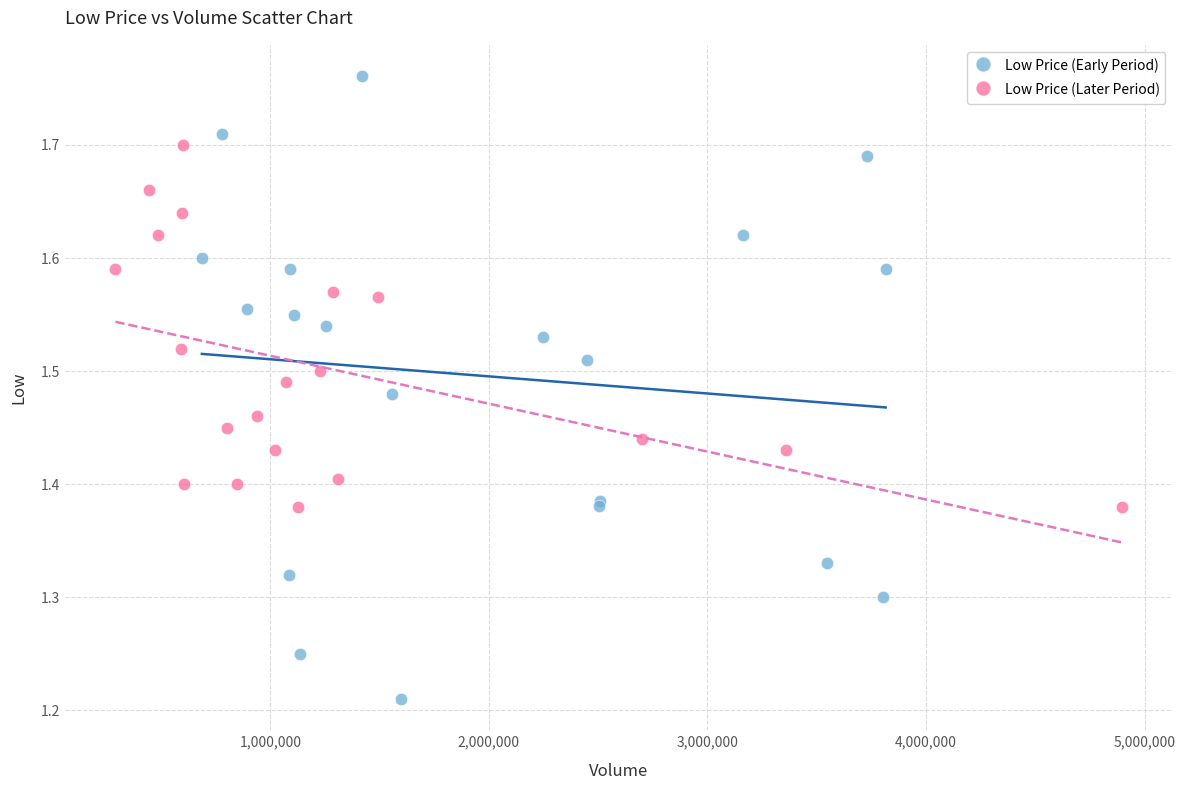

Which series has the widest spread of Y values?

Low Price (Early Period)